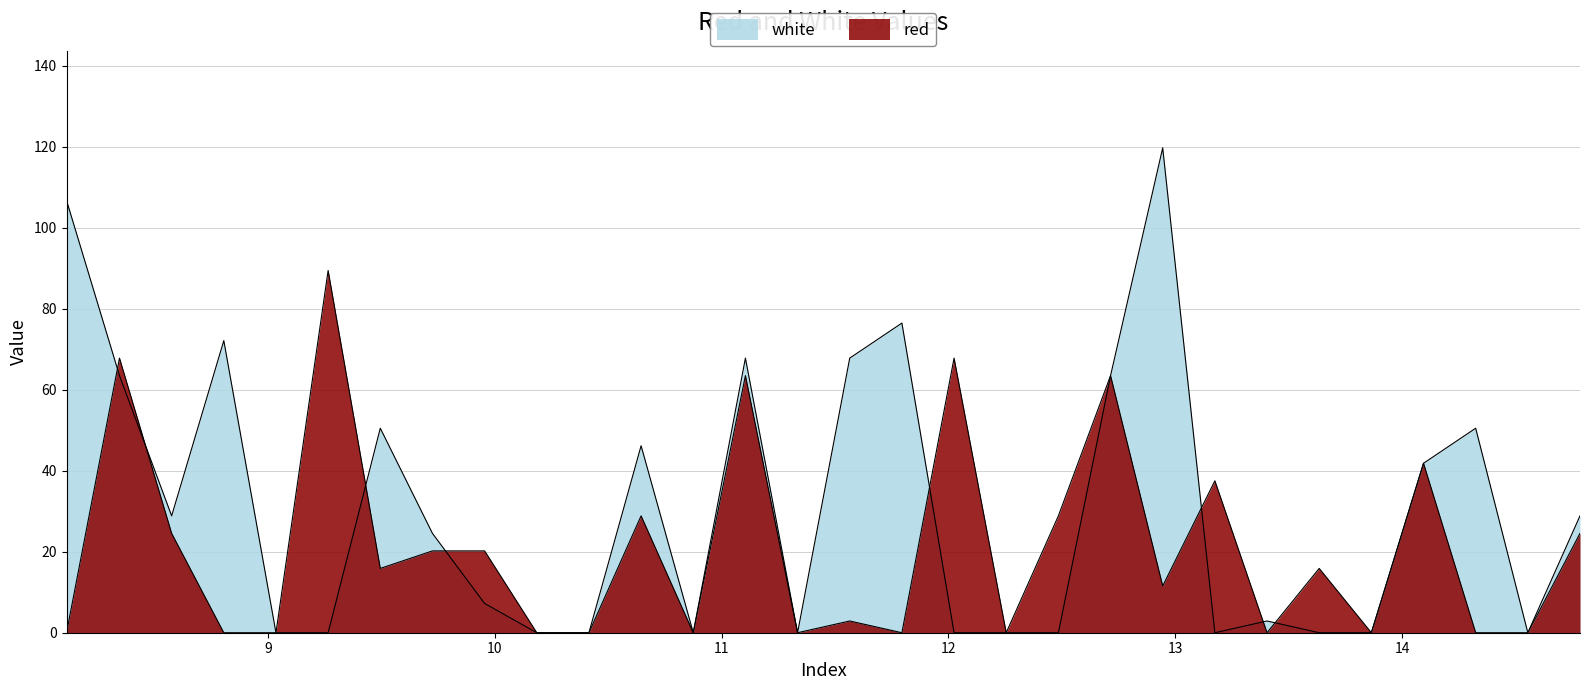

Reading left to right, what are all the values shown in this chart?

white: 8.1115=106.8	8.345=63.5	8.575=28.9	8.805=72.1	9.035=0.0	9.265=0.0	9.495=50.5	9.725=24.5	9.955=7.2	10.185=0.0	10.415=0.0	10.645=46.2	10.875=0.0	11.105=67.8	11.335=0.0	11.565=67.8	11.795=76.5	12.025=0.0	12.255=0.0	12.485=0.0	12.715=63.5	12.945=119.8	13.175=0.0	13.405=2.9	13.635=0.0	13.865=0.0	14.095=41.8	14.325=50.5	14.555=0.0	14.785=28.9
red: 8.1115=0.0	8.345=67.8	8.575=24.5	8.805=0.0	9.035=0.0	9.265=89.5	9.495=15.9	9.725=20.2	9.955=20.2	10.185=0.0	10.415=0.0	10.645=28.9	10.875=0.0	11.105=63.5	11.335=0.0	11.565=2.9	11.795=0.0	12.025=67.8	12.255=0.0	12.485=28.9	12.715=63.5	12.945=11.6	13.175=37.5	13.405=0.0	13.635=15.9	13.865=0.0	14.095=41.8	14.325=0.0	14.555=0.0	14.785=24.5